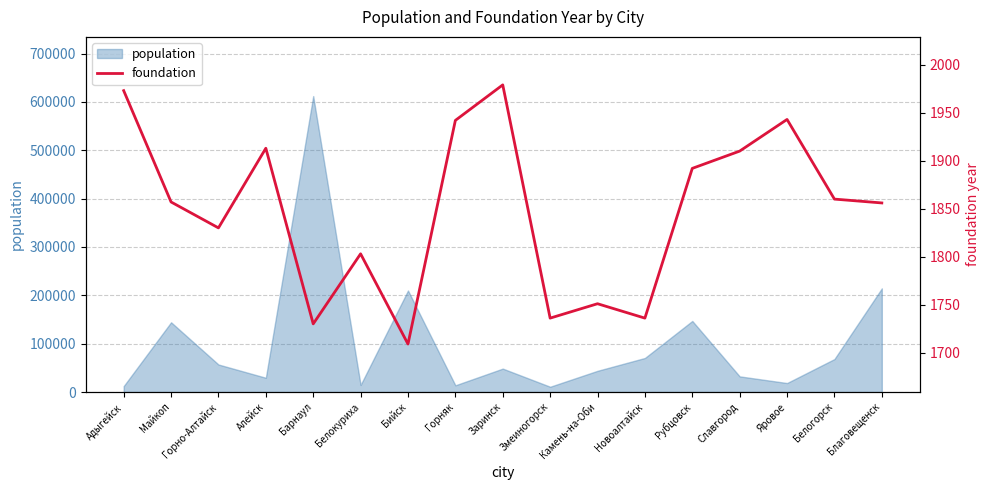

Reading left to right, extract all data points from this chart.

Адыгейск=1973	Майкоп=1857	Горно-Алтайск=1830	Алейск=1913	Барнаул=1730	Белокуриха=1803	Бийск=1709	Горняк=1942	Заринск=1979	Змеиногорск=1736	Камень-на-Оби=1751	Новоалтайск=1736	Рубцовск=1892	Славгород=1910	Яровое=1943	Белогорск=1860	Благовещенск=1856